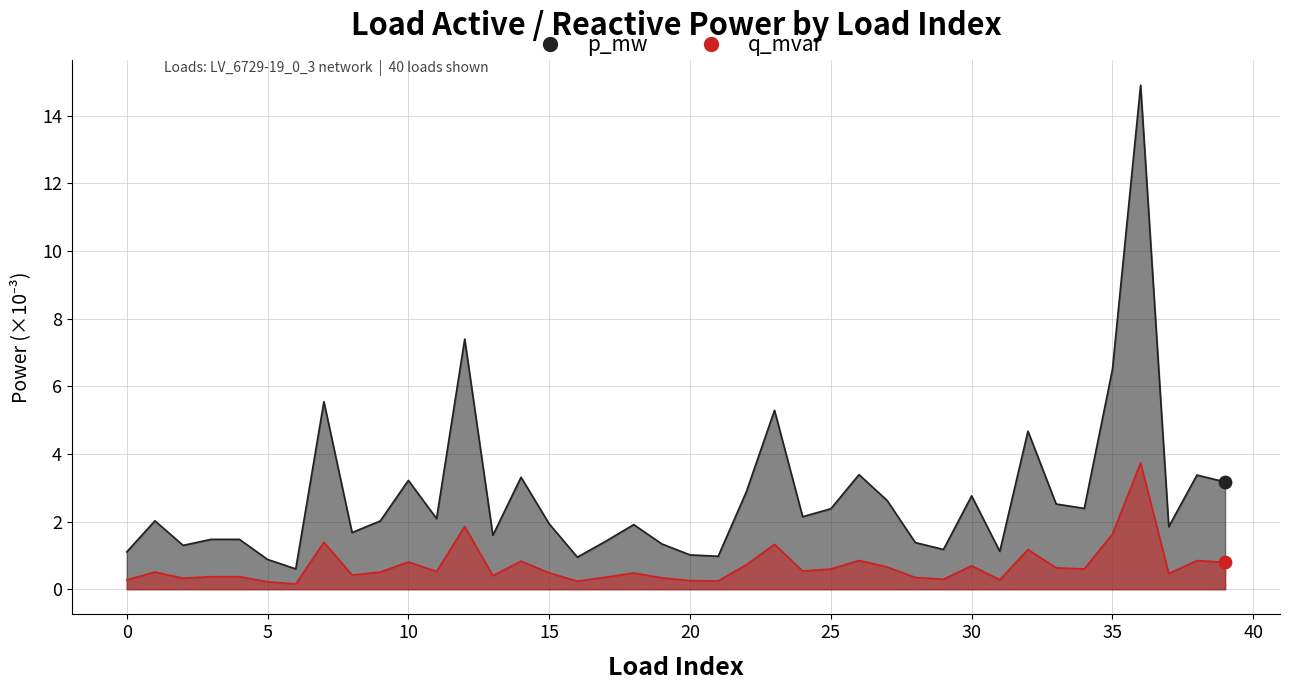

Which series reaches the maximum Y coordinate?

p_mw